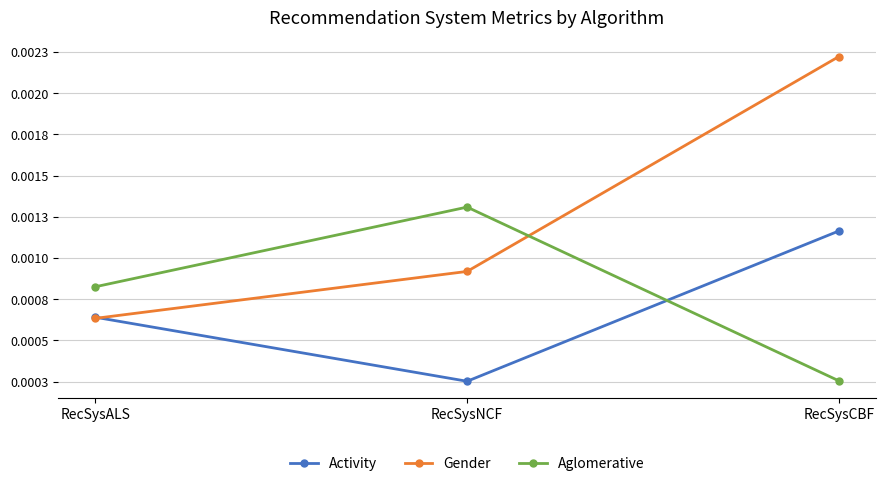

Count the Gender values in the range 0 to 1.

3